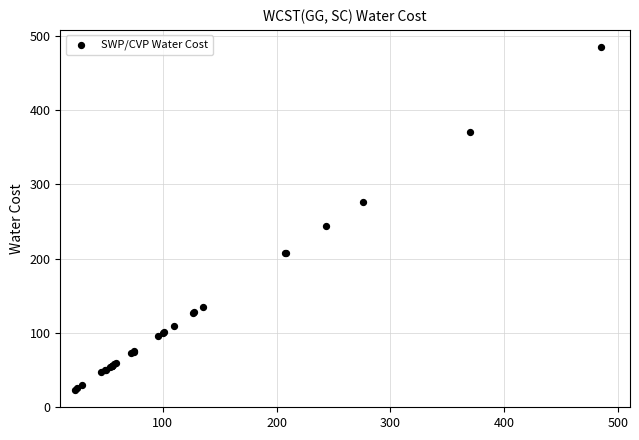

What Y value in the scatter plot is closest to 253?

243.3